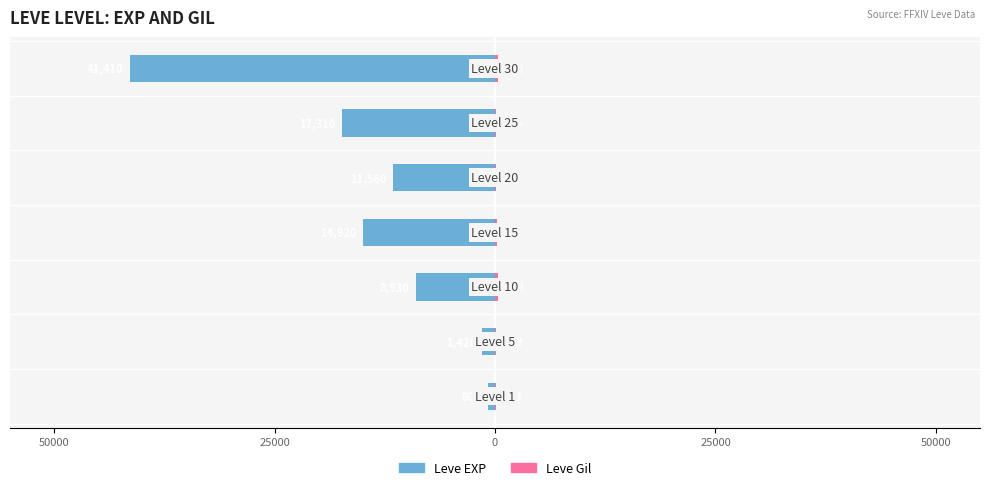

List the series in order of their peak value, highest first.

Leve Gil, Leve EXP